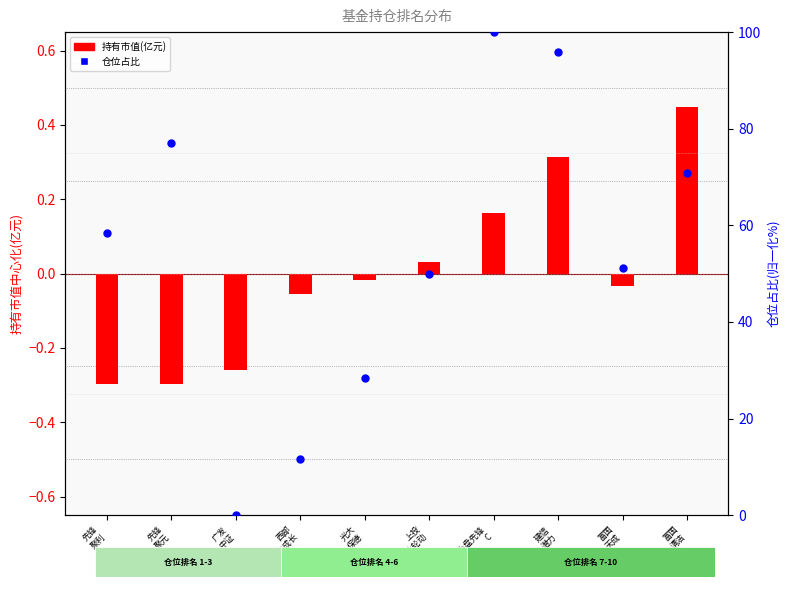

What is the total value across all series at 建信
潜力?

96.3